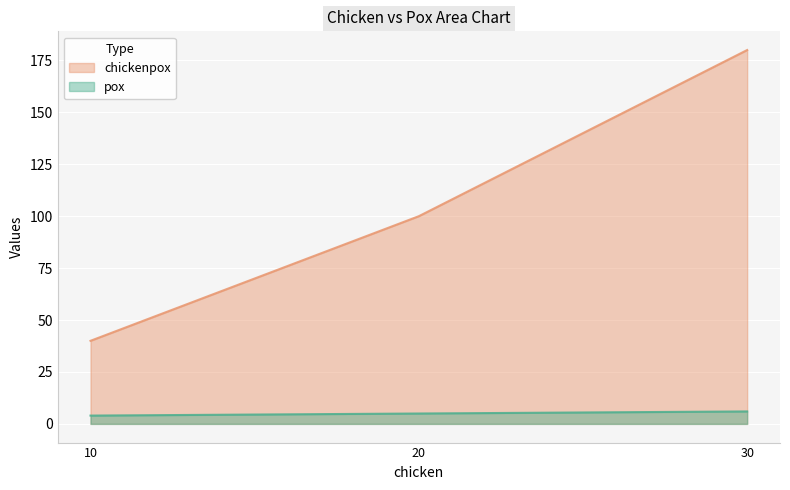

What is the value of the pox point at the 3rd from the left?

6